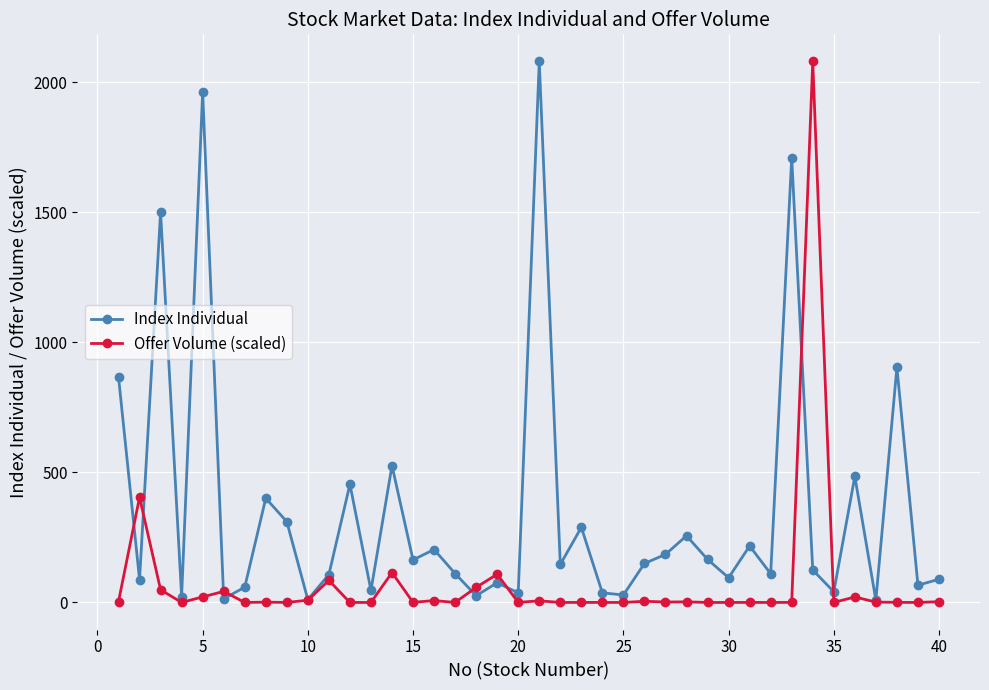

Which series has the largest total across all categories?

Index Individual